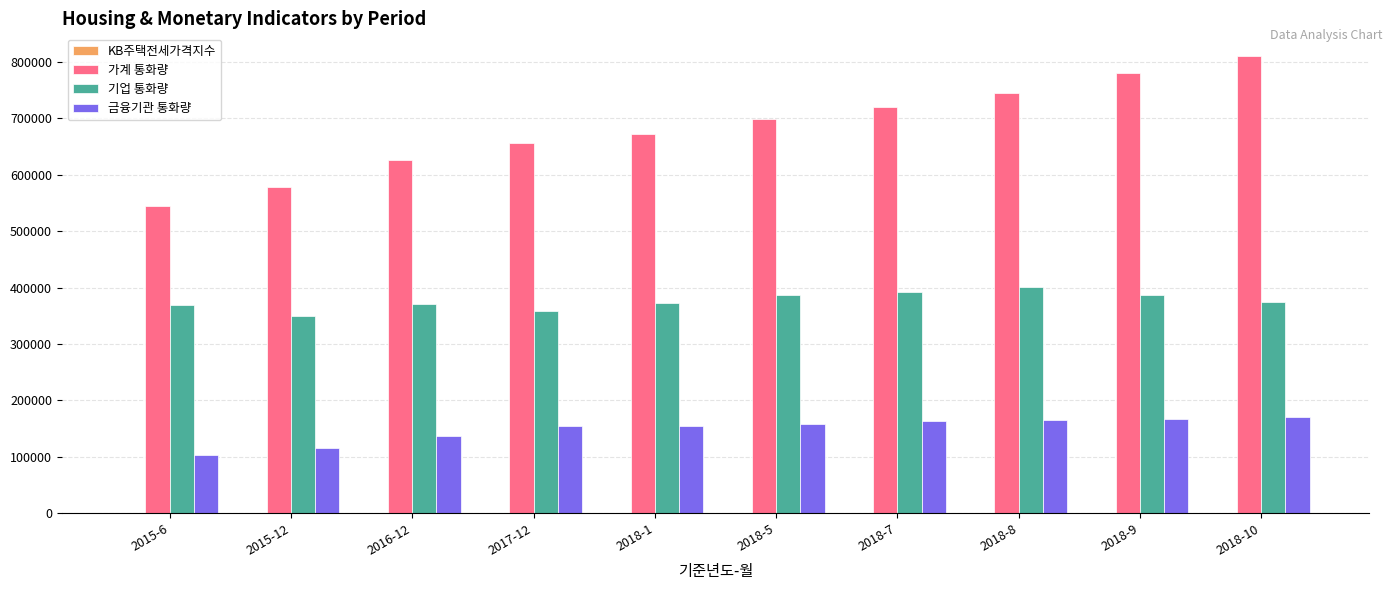

What is the sum of all 기업 통화량 values?

3764580.5